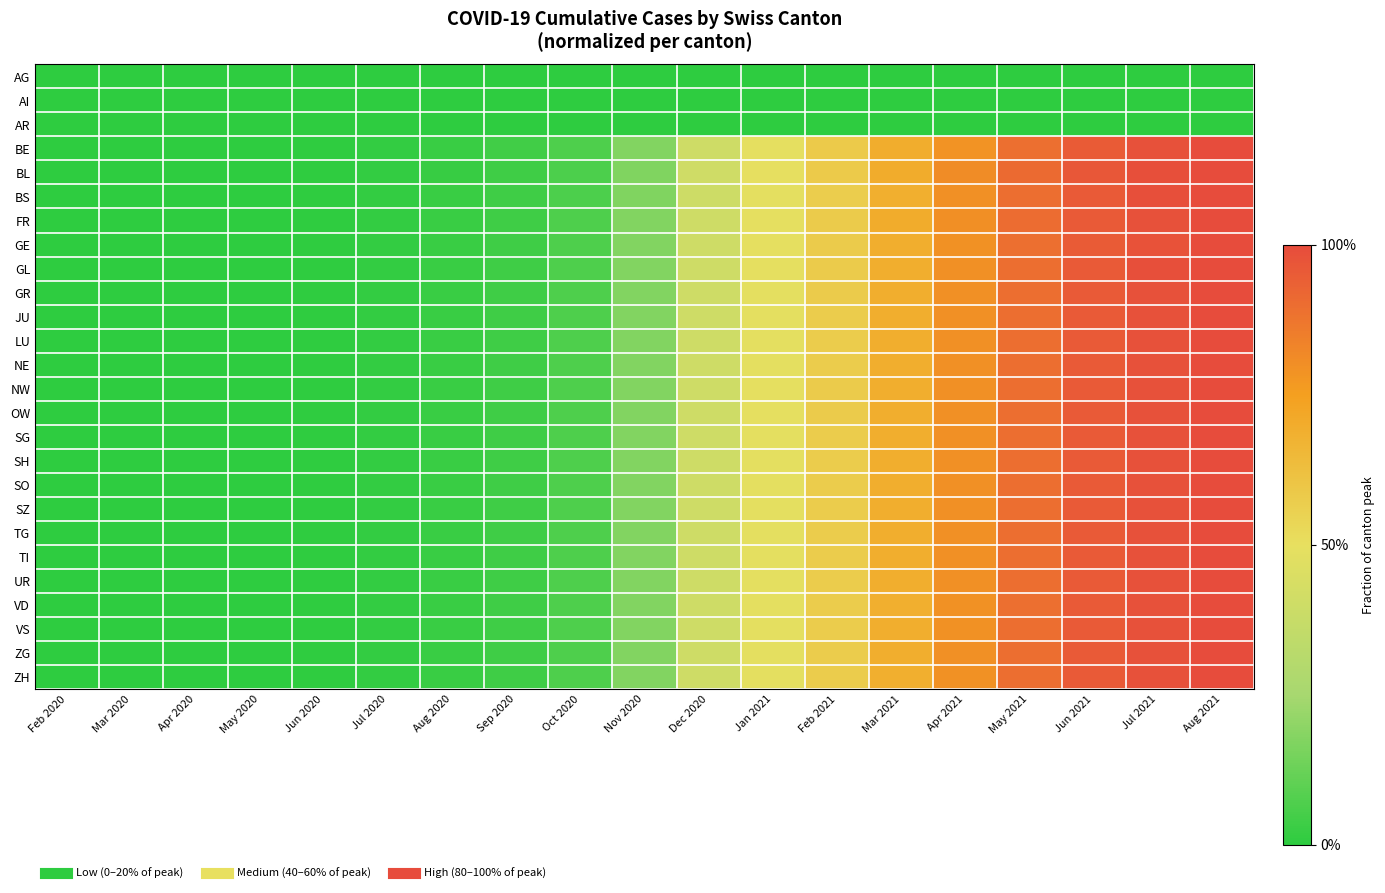

Between Mar 2020 and Dec 2020, which series saw the biggest shift?

BL